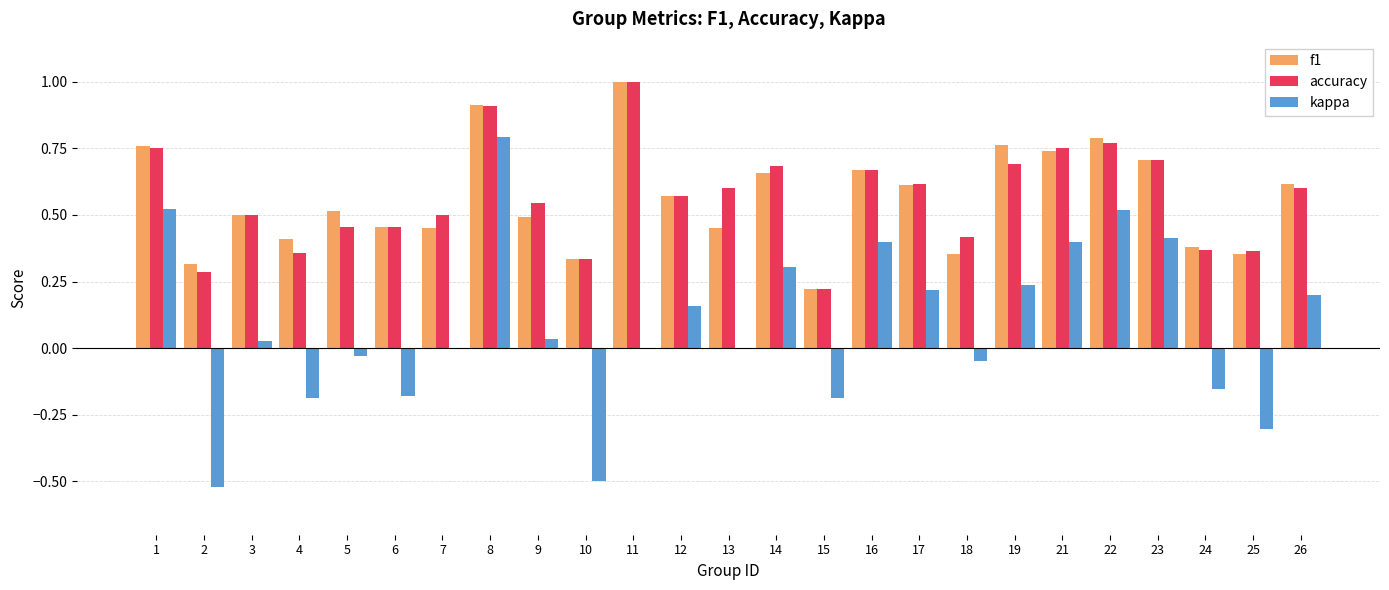

At which category is the sum across all series the highest?

8